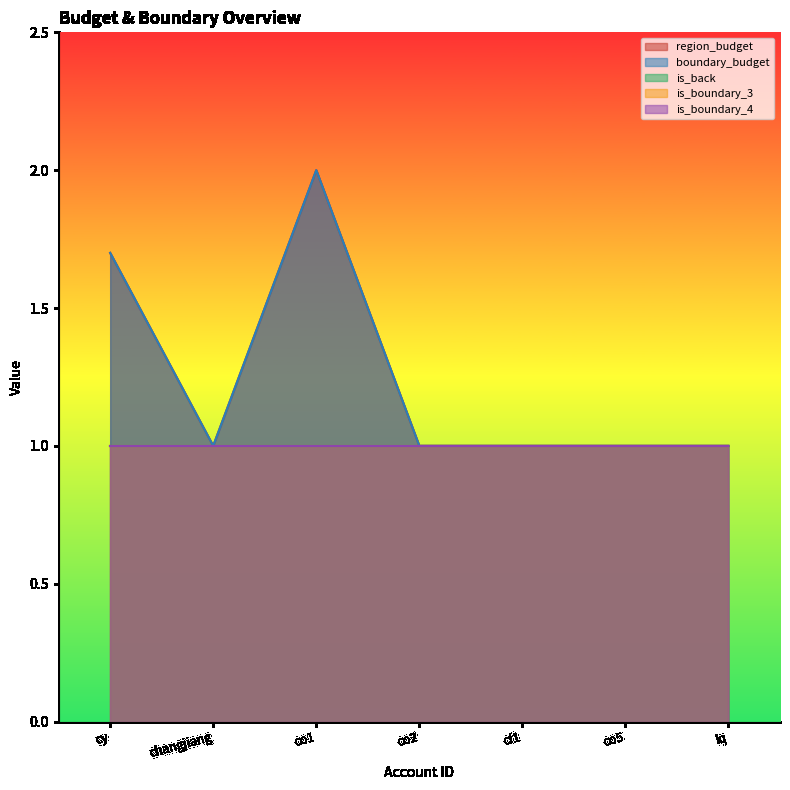

The value of is_boundary_3 at co2 is 0.6. True or false?

False